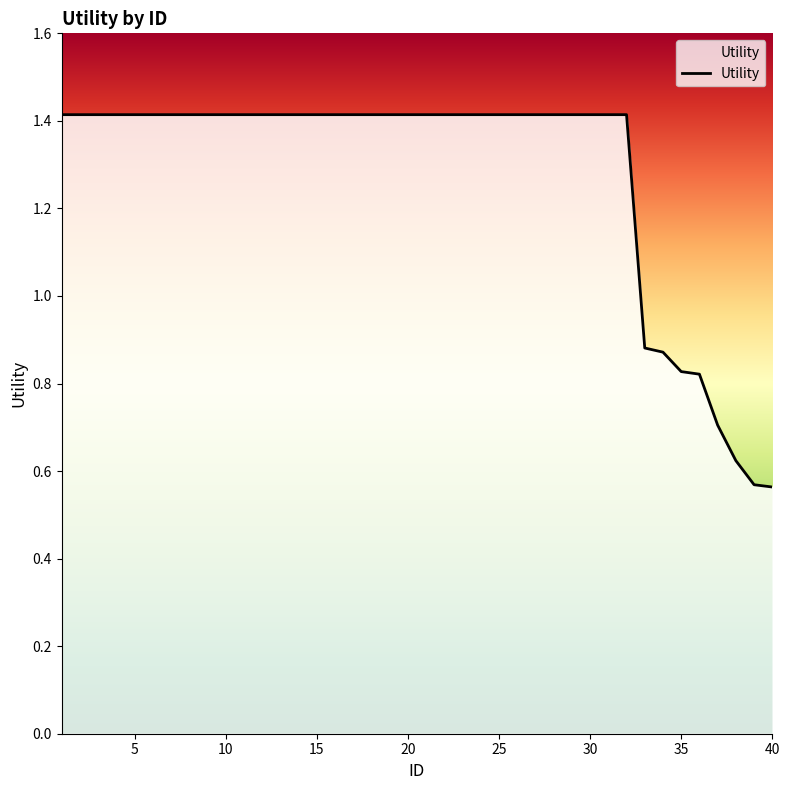

The value at 25 is 0.7. True or false?

False